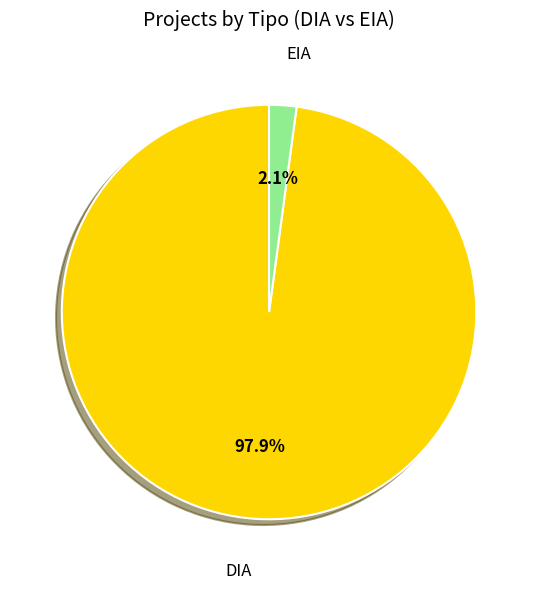

What portion of the pie excludes EIA?

97.9%